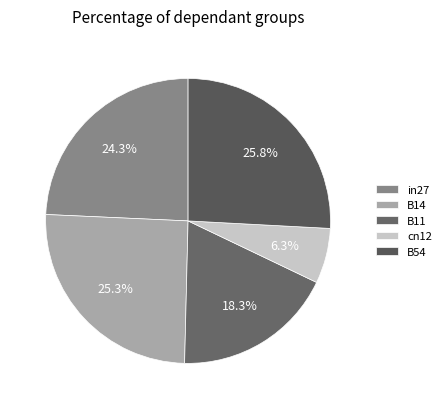

Rank the categories by value from highest to lowest.

B54, B14, in27, B11, cn12